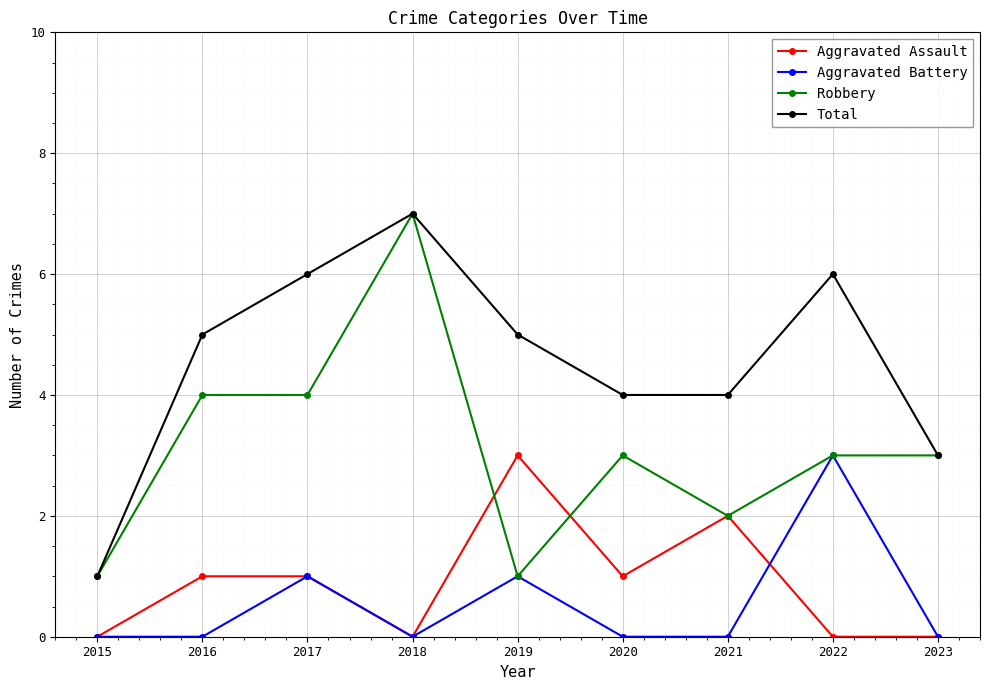

How many distinct data groups are displayed?

4